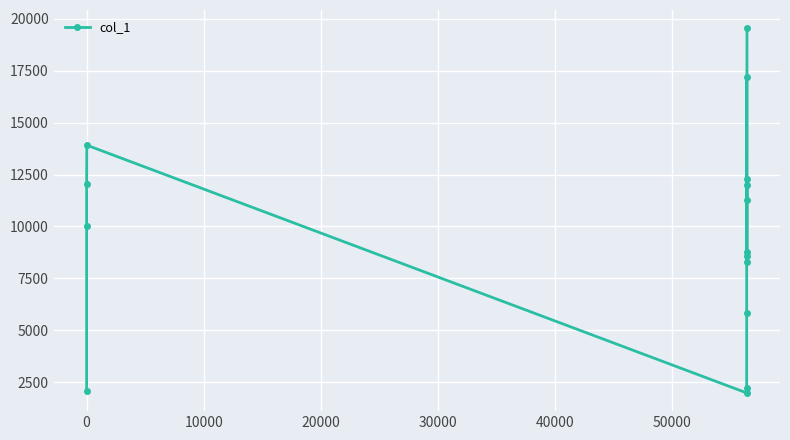

What is the greatest value displayed?

19542.0